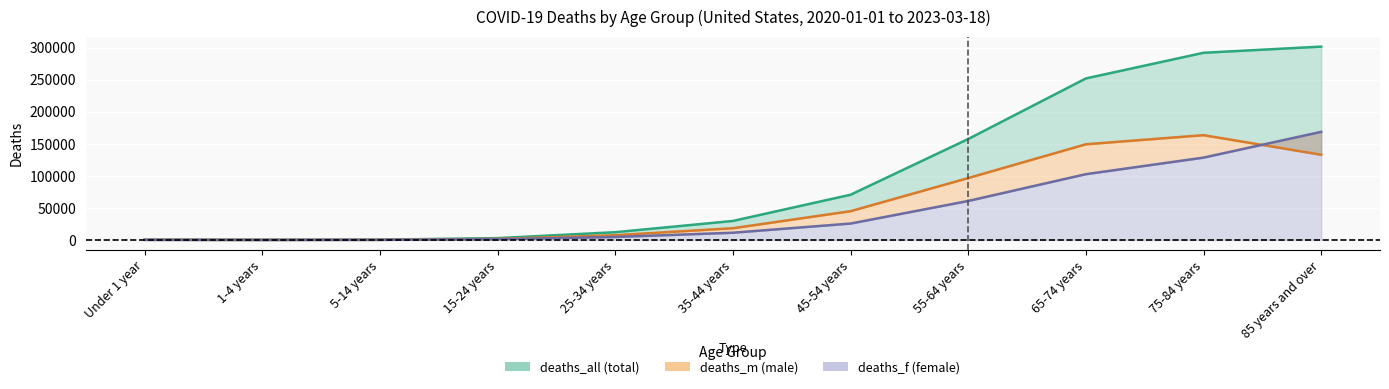

Where is the first local minimum for deaths_f?

1-4 years